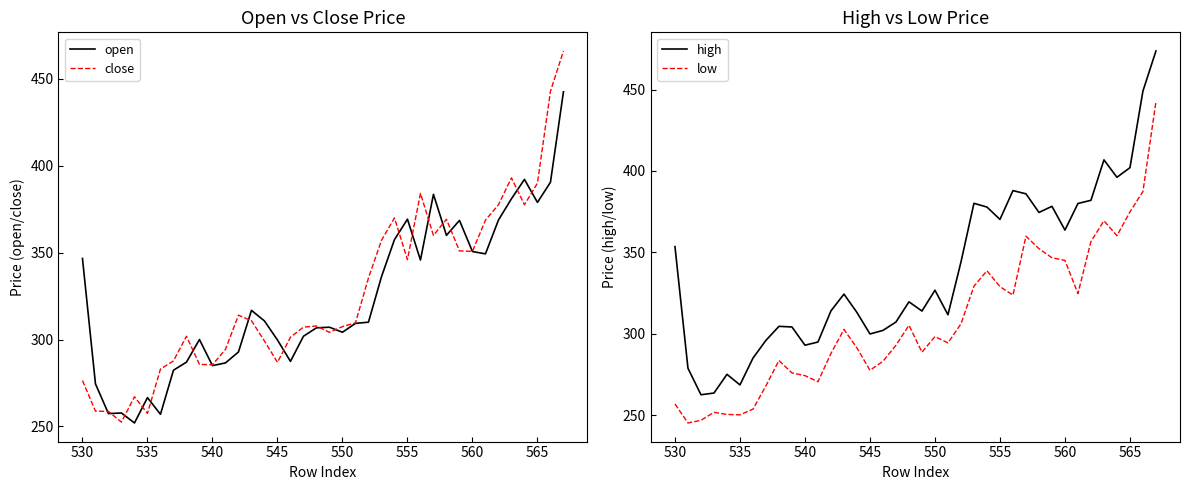

What is the maximum value for open?

442.6